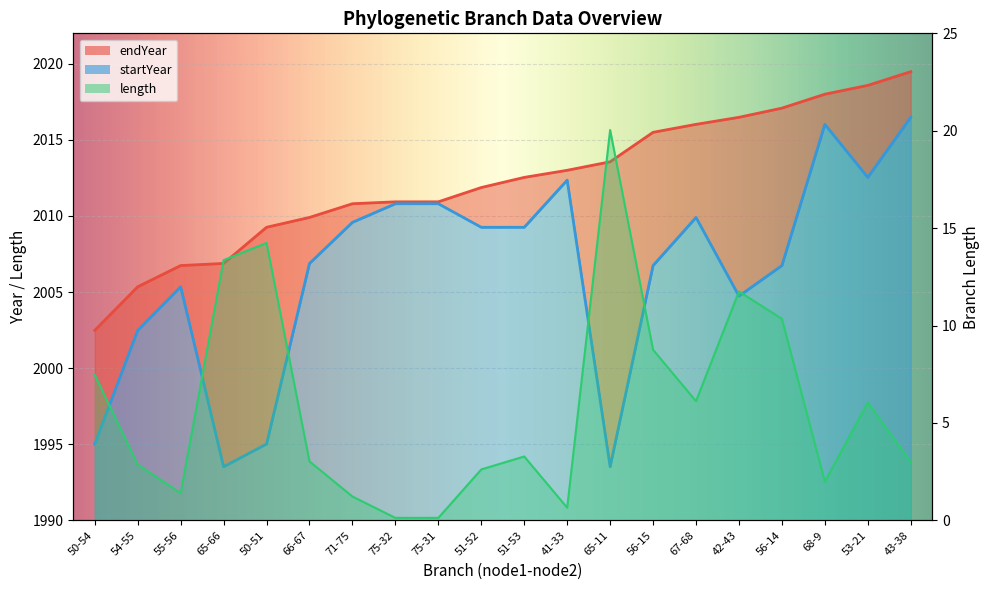

Reading left to right, list all the values displayed in this chart.

endYear: 2002.5	2005.3	2006.7	2006.9	2009.3	2009.9	2010.8	2010.9	2010.9	2011.9	2012.5	2013.0	2013.6	2015.5	2016.0	2016.5	2017.1	2018.0	2018.6	2019.5
startYear: 1995.0	2002.5	2005.3	1993.5	1995.0	2006.9	2009.6	2010.8	2010.8	2009.3	2009.3	2012.4	1993.5	2006.7	2009.9	2004.7	2006.7	2016.0	2012.5	2016.5
length: 7.5	2.9	1.4	13.4	14.2	3.0	1.2	0.1	0.1	2.6	3.3	0.6	20.0	8.8	6.1	11.7	10.3	2.0	6.0	3.0